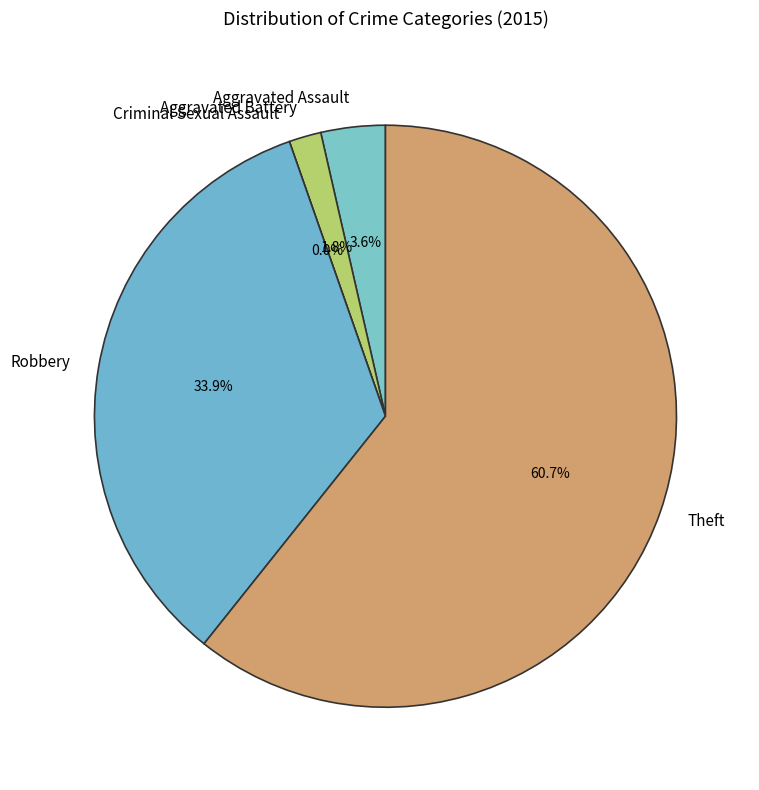

Which category has the smallest portion of the pie?

Criminal Sexual Assault